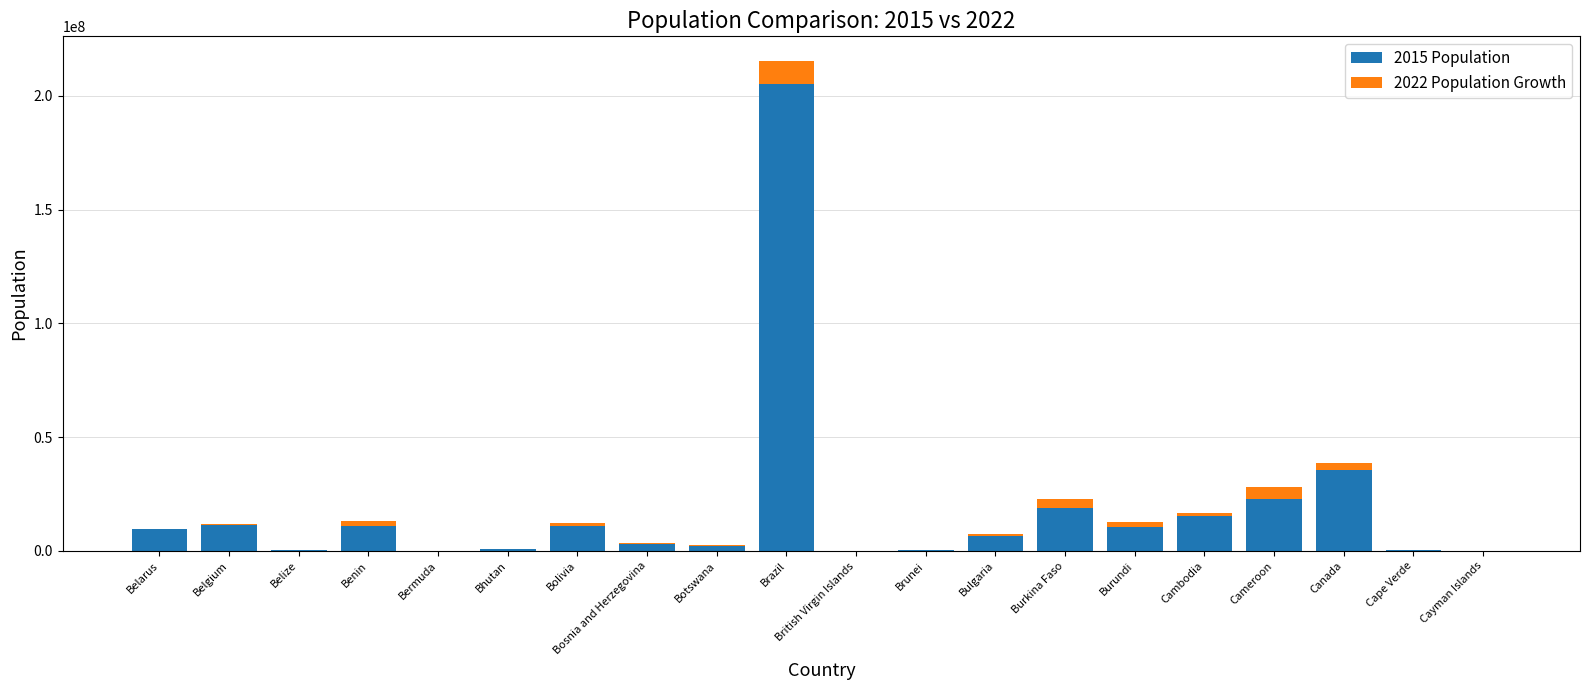

What are all the series names shown in the legend?

2015 Population, 2022 Population Growth